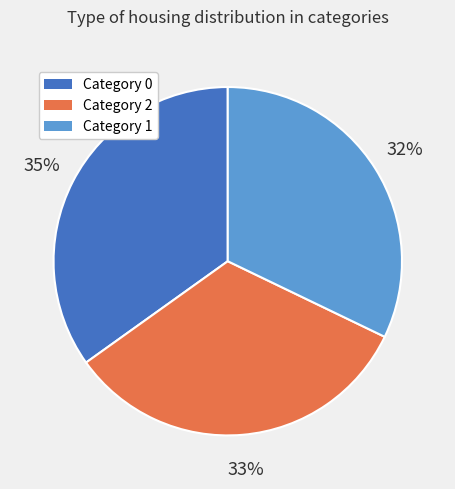

Does any single category account for the majority?

No